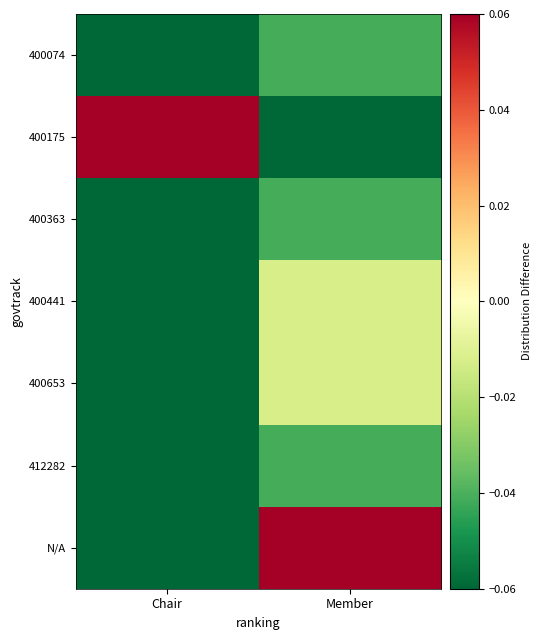

At how many categories does at least one series exceed 0?

2